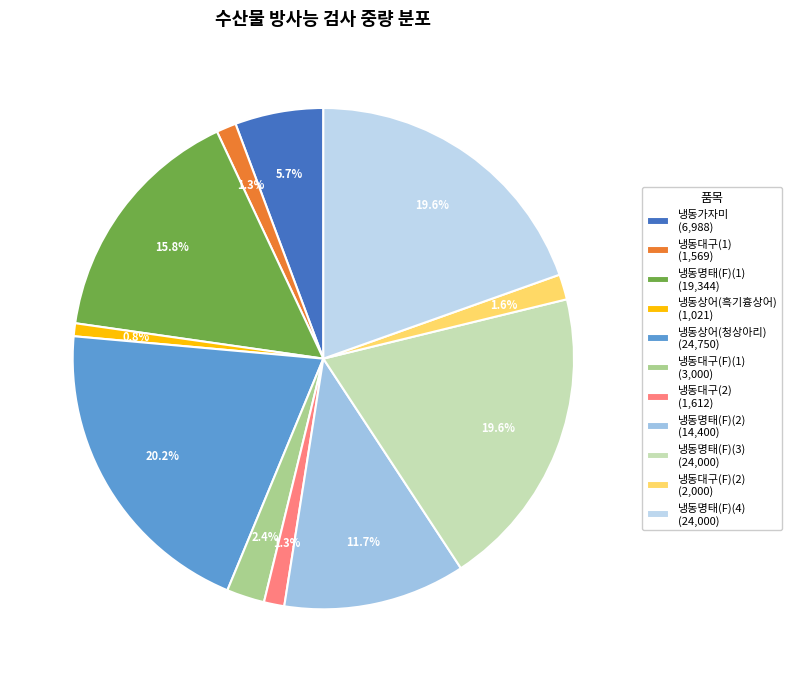

What percentage is the 냉동명태(F)(4) slice, to the nearest percent?

20%